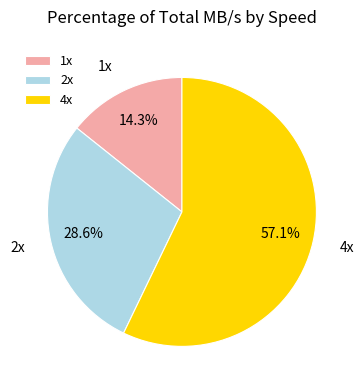

Is there a majority slice in this chart?

Yes